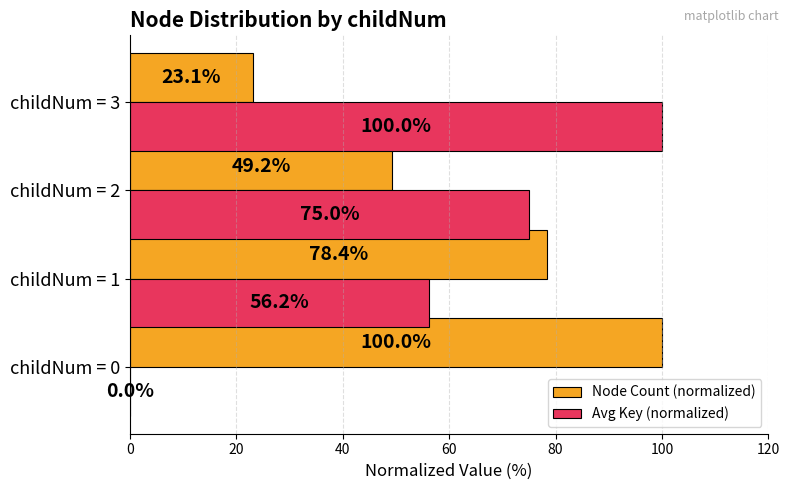

What is the sum of the Avg Key (normalized) values at childNum = 0 and childNum = 2?

75.0